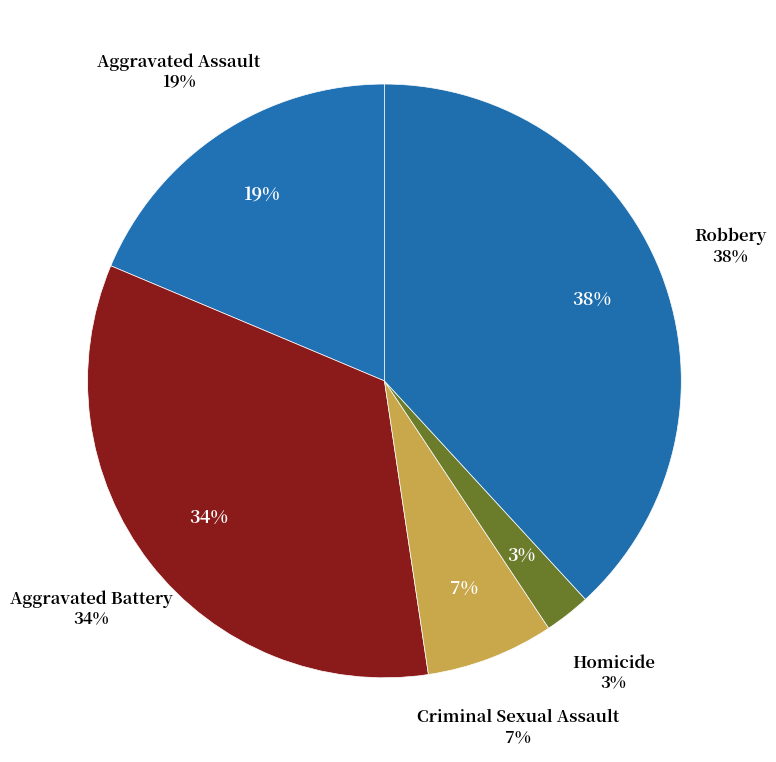

To the nearest percent, what is the average slice percentage?

20%